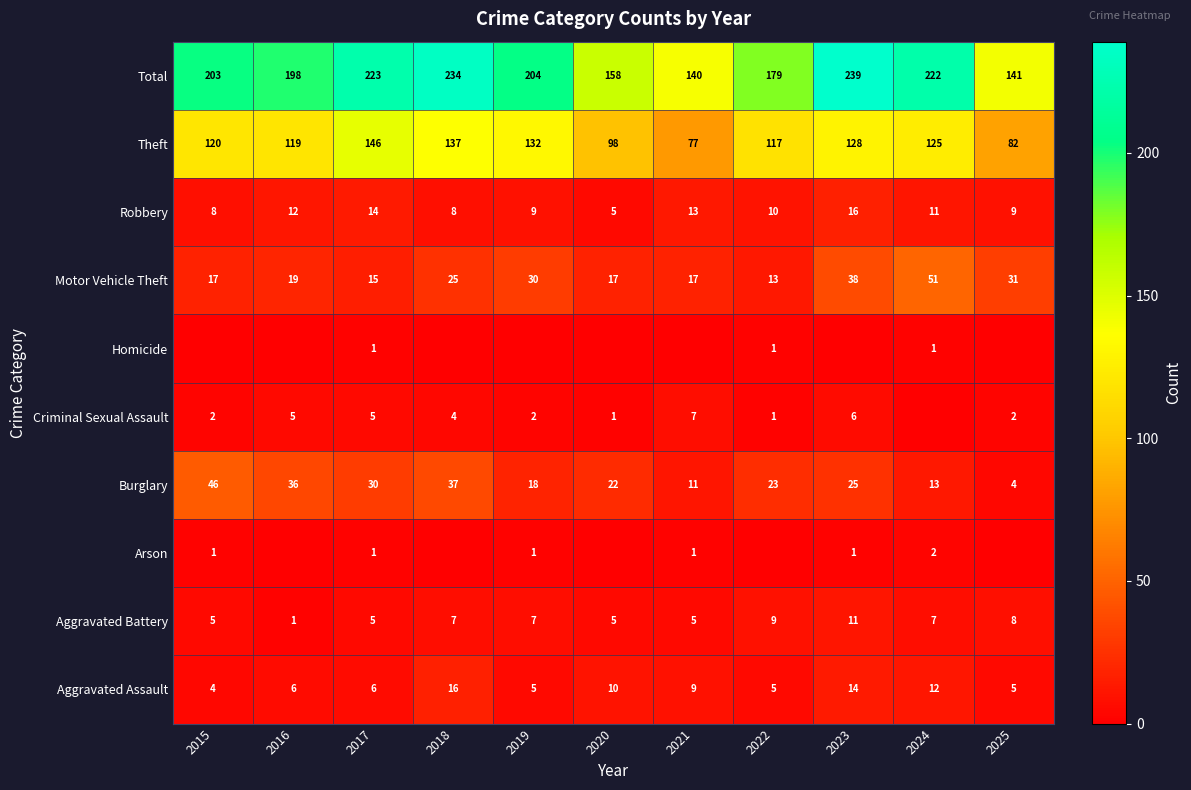

What is the sum of all Theft values?

1281